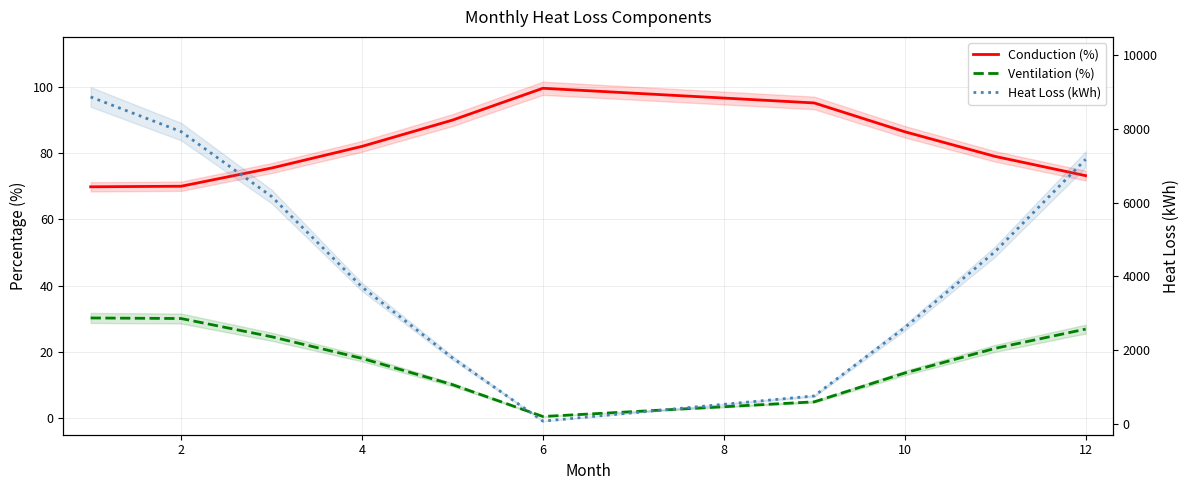

How many values in the Ventilation (%) series are below 21?

5